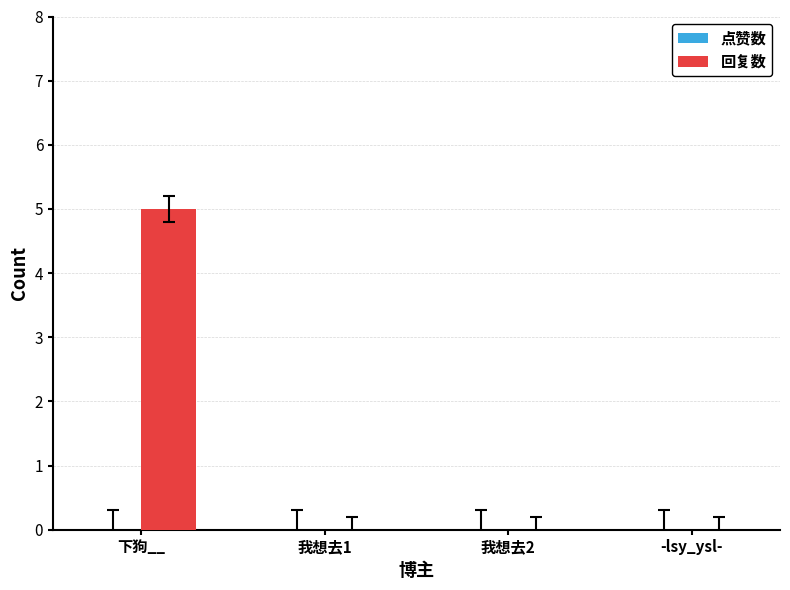

Read the value at 下狗__.

5